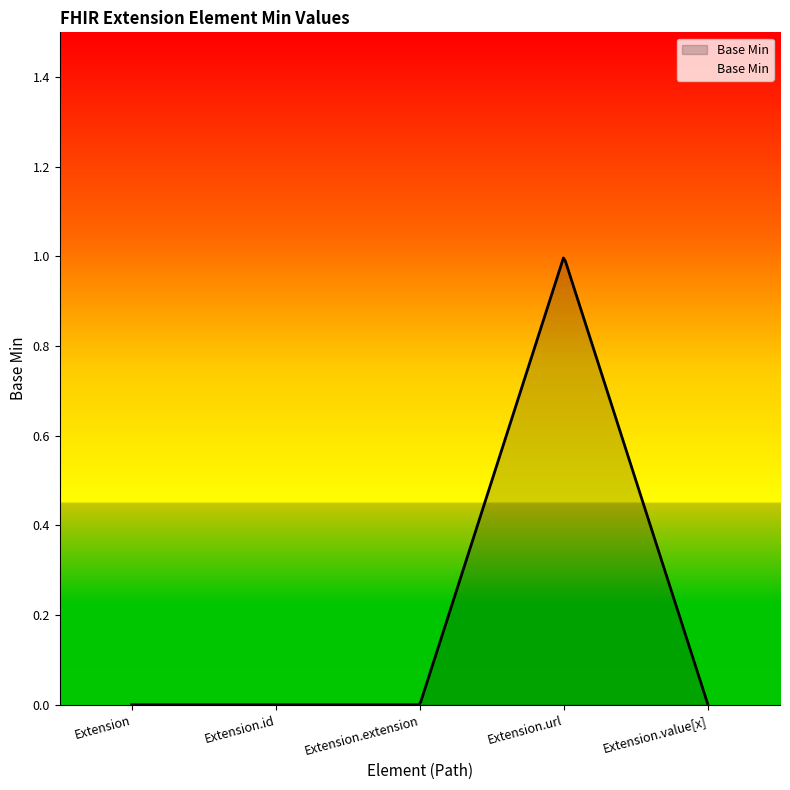

What position from the right is Extension.id?

4